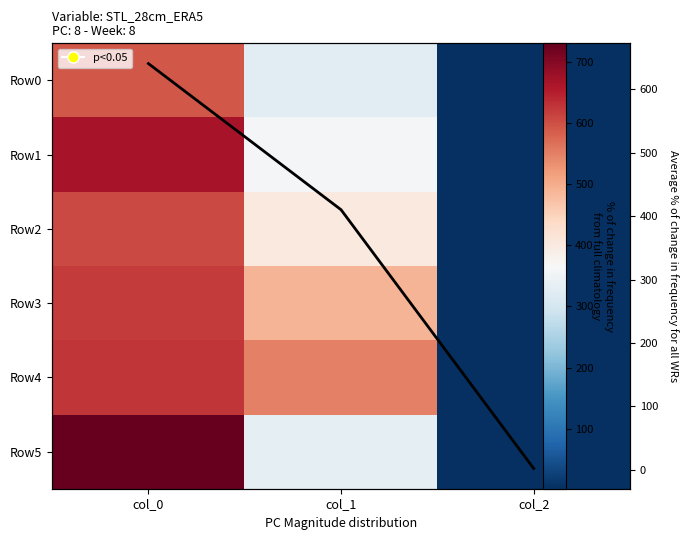

Rank the series at col_1 from lowest to highest value.

Row0, Row5, Row1, Row2, Col mean, Row3, Row4